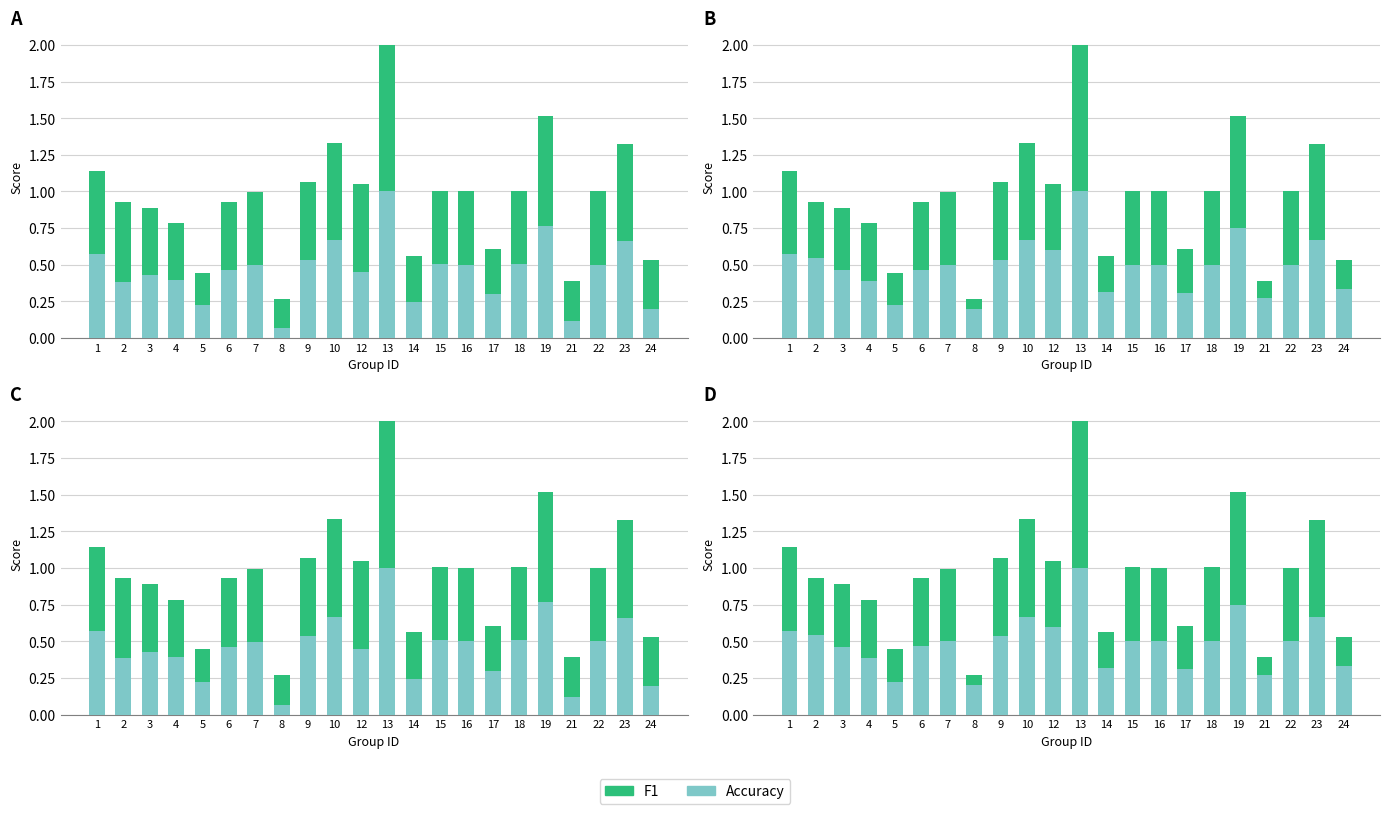

Is the value of Resistant at 7 greater than the value of Susceptible at 16?

No